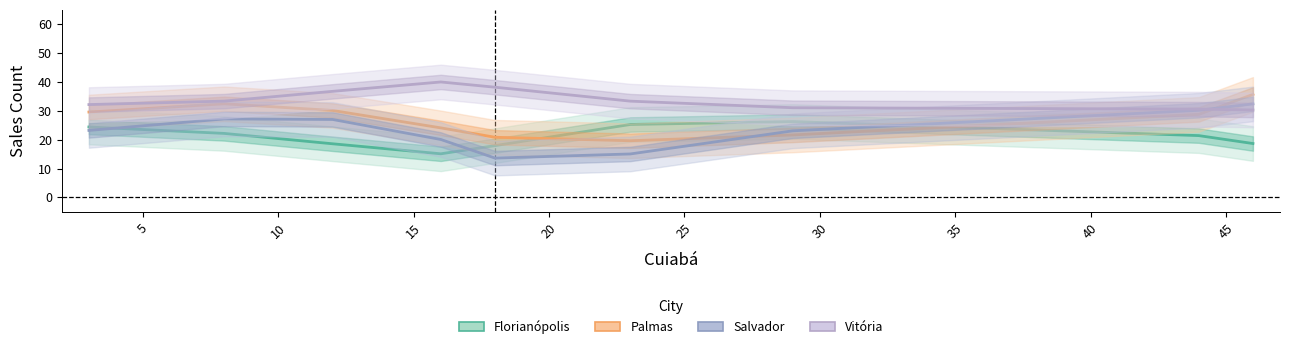

How many lines are shown in the chart?

4